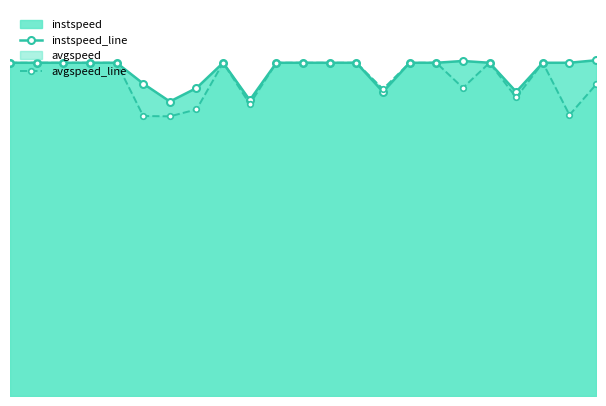

Reading right to left, list all the values displayed in this chart.

instspeed_line: 22=14.0	21=13.9	20=13.9	19=12.7	18=13.9	17=14.0	16=13.9	15=13.9	14=12.7	13=13.9	12=13.9	11=13.9	10=13.9	9=12.3	8=13.9	7=12.8	6=12.3	5=13.0	4=13.9	3=13.9	2=13.9	1=13.9	0=13.9
avgspeed_line: 22=13.0	21=11.7	20=13.9	19=12.4	18=13.9	17=12.8	16=13.9	15=13.9	14=12.8	13=13.9	12=13.9	11=13.9	10=13.9	9=12.2	8=13.9	7=11.9	6=11.7	5=11.7	4=13.9	3=13.9	2=13.9	1=13.9	0=13.9